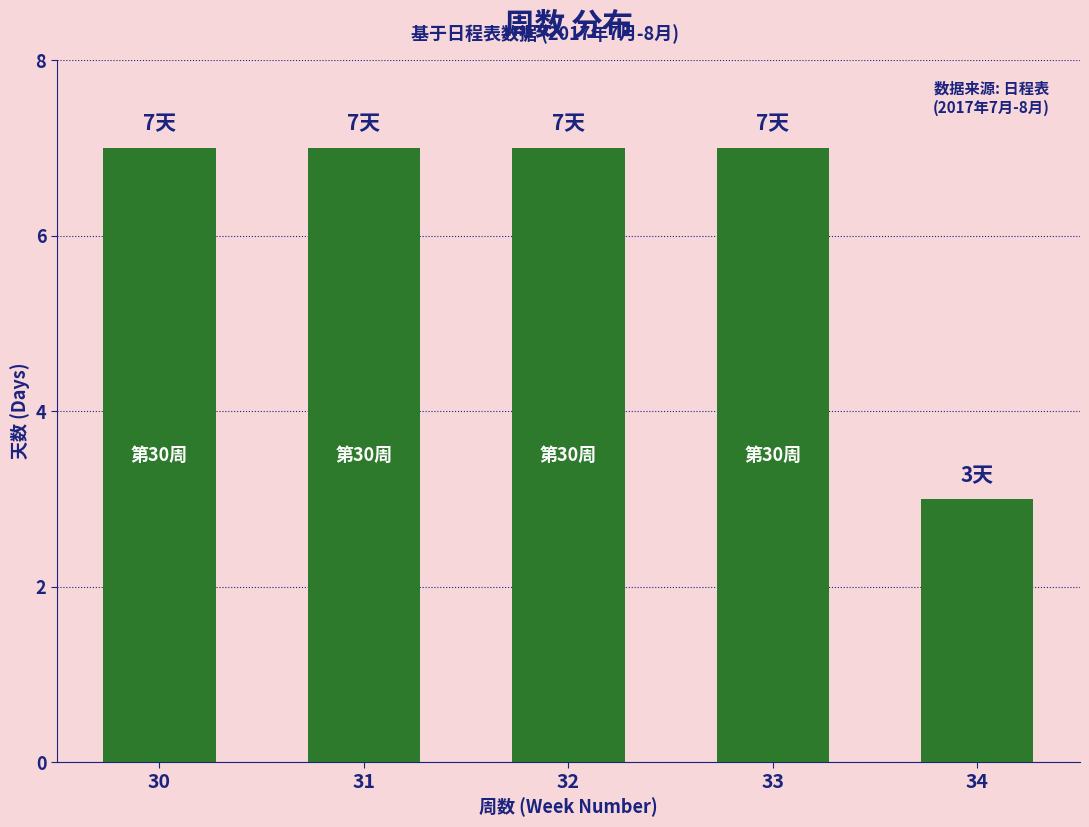

How many values are between 7 and 8?

4